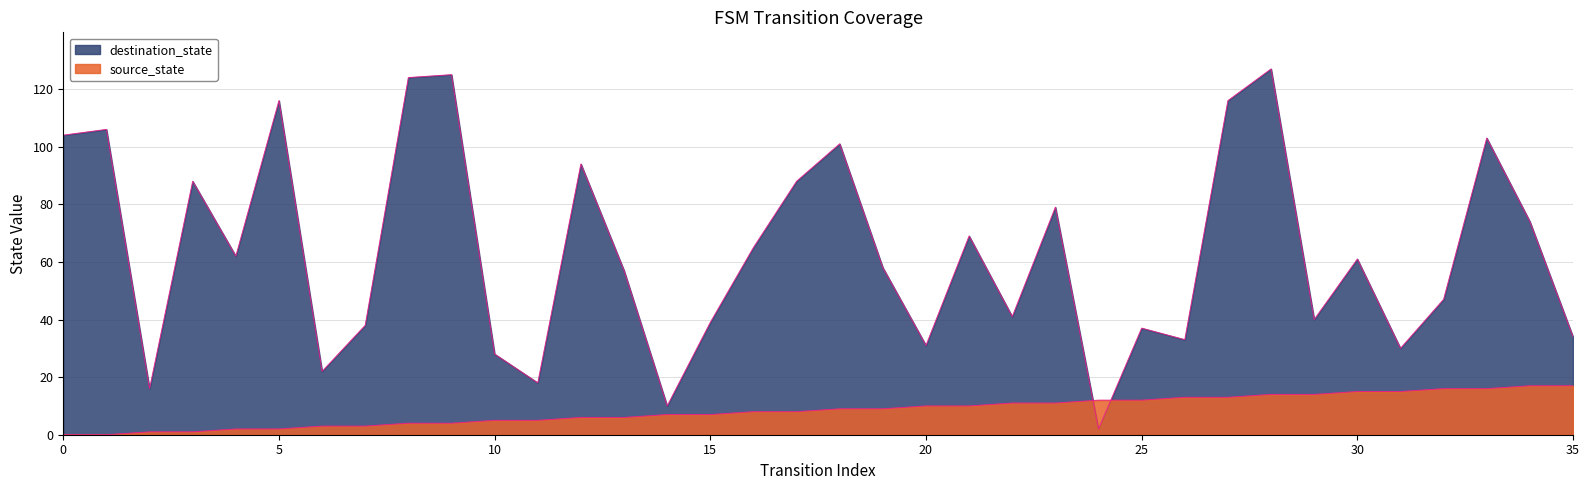

True or false: source_state has a value of 1 at 1.

True